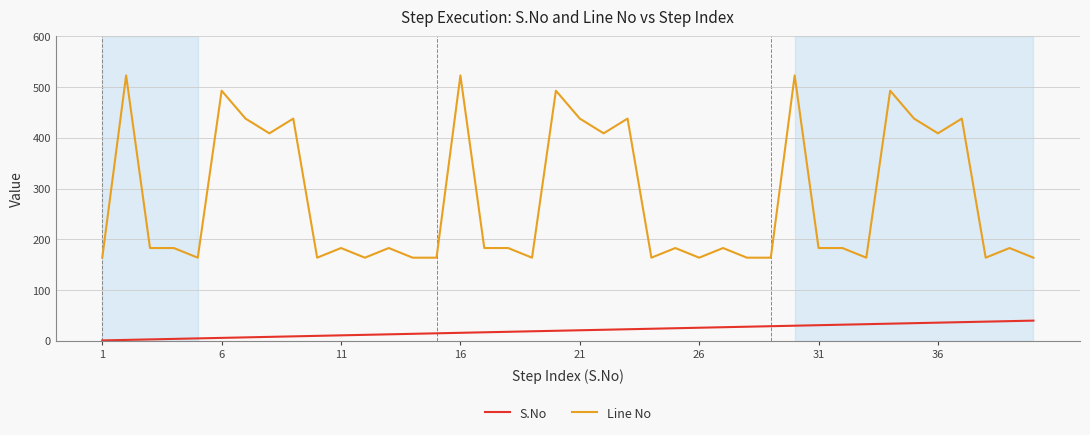

True or false: Line No and S.No cross at least once.

False